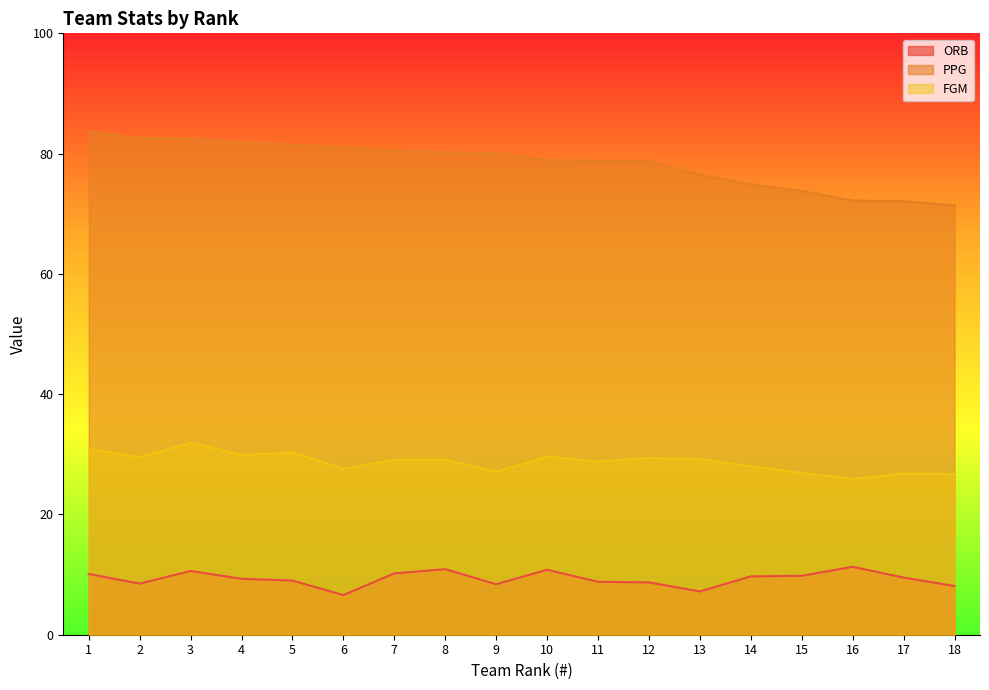

Which series has the largest range (max minus min)?

PPG